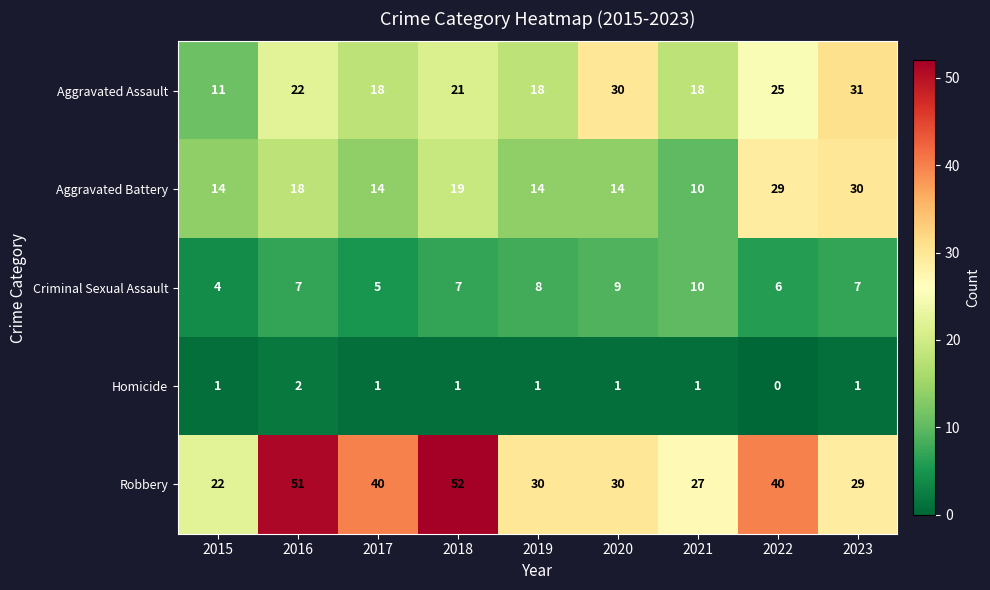

List the series in order of their peak value, lowest first.

Homicide, Criminal Sexual Assault, Aggravated Battery, Aggravated Assault, Robbery